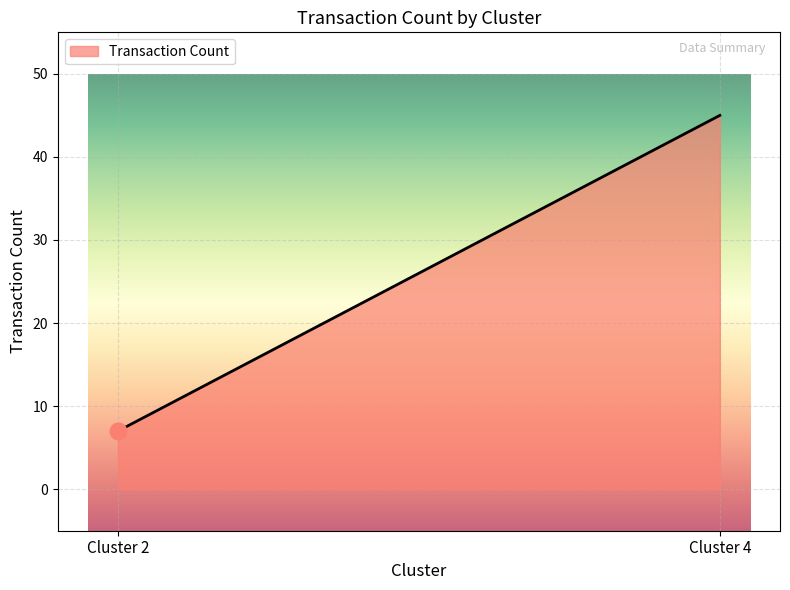

What is the smallest value displayed?

7.0